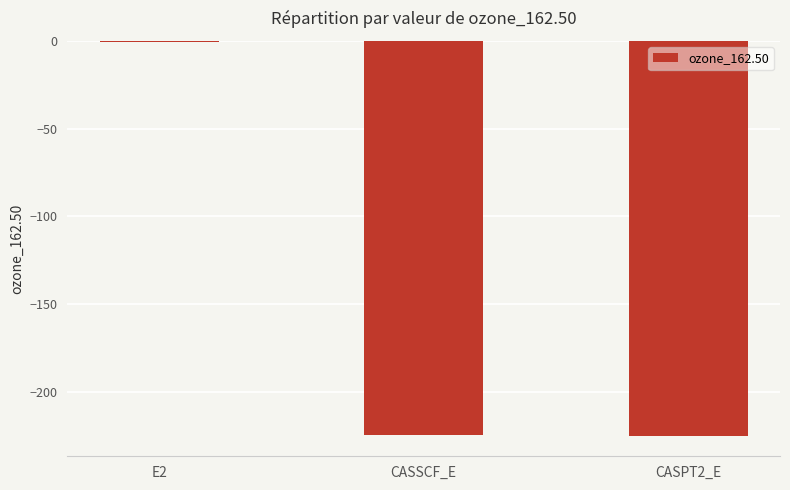

What is the change in value from E2 to CASPT2_E?

-224.5